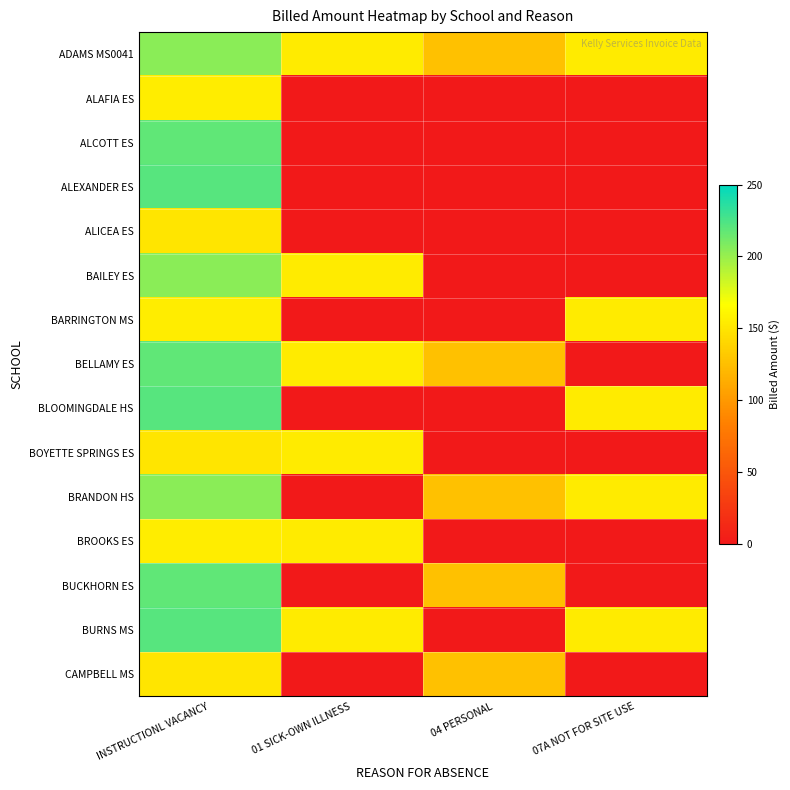

Reading left to right, transcribe all the data shown in this chart.

ADAMS MS0041: INSTRUCTIONL VACANCY=204.1	01 SICK-OWN ILLNESS=153.8	04 PERSONAL=126.1	07A NOT FOR SITE USE=153.8
ALAFIA ES: INSTRUCTIONL VACANCY=155.1	01 SICK-OWN ILLNESS=0.0	04 PERSONAL=0.0	07A NOT FOR SITE USE=0.0
ALCOTT ES: INSTRUCTIONL VACANCY=218.7	01 SICK-OWN ILLNESS=0.0	04 PERSONAL=0.0	07A NOT FOR SITE USE=0.0
ALEXANDER ES: INSTRUCTIONL VACANCY=221.0	01 SICK-OWN ILLNESS=0.0	04 PERSONAL=0.0	07A NOT FOR SITE USE=0.0
ALICEA ES: INSTRUCTIONL VACANCY=149.9	01 SICK-OWN ILLNESS=0.0	04 PERSONAL=0.0	07A NOT FOR SITE USE=0.0
BAILEY ES: INSTRUCTIONL VACANCY=204.1	01 SICK-OWN ILLNESS=153.8	04 PERSONAL=0.0	07A NOT FOR SITE USE=0.0
BARRINGTON MS: INSTRUCTIONL VACANCY=155.1	01 SICK-OWN ILLNESS=0.0	04 PERSONAL=0.0	07A NOT FOR SITE USE=153.8
BELLAMY ES: INSTRUCTIONL VACANCY=218.7	01 SICK-OWN ILLNESS=153.8	04 PERSONAL=126.1	07A NOT FOR SITE USE=0.0
BLOOMINGDALE HS: INSTRUCTIONL VACANCY=221.0	01 SICK-OWN ILLNESS=0.0	04 PERSONAL=0.0	07A NOT FOR SITE USE=153.8
BOYETTE SPRINGS ES: INSTRUCTIONL VACANCY=149.9	01 SICK-OWN ILLNESS=153.8	04 PERSONAL=0.0	07A NOT FOR SITE USE=0.0
BRANDON HS: INSTRUCTIONL VACANCY=204.1	01 SICK-OWN ILLNESS=0.0	04 PERSONAL=126.1	07A NOT FOR SITE USE=153.8
BROOKS ES: INSTRUCTIONL VACANCY=155.1	01 SICK-OWN ILLNESS=153.8	04 PERSONAL=0.0	07A NOT FOR SITE USE=0.0
BUCKHORN ES: INSTRUCTIONL VACANCY=218.7	01 SICK-OWN ILLNESS=0.0	04 PERSONAL=126.1	07A NOT FOR SITE USE=0.0
BURNS MS: INSTRUCTIONL VACANCY=221.0	01 SICK-OWN ILLNESS=153.8	04 PERSONAL=0.0	07A NOT FOR SITE USE=153.8
CAMPBELL MS: INSTRUCTIONL VACANCY=149.9	01 SICK-OWN ILLNESS=0.0	04 PERSONAL=126.1	07A NOT FOR SITE USE=0.0